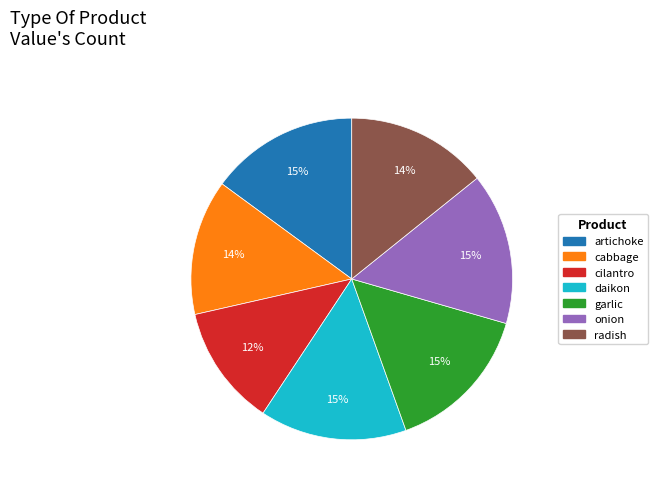

What is the smallest slice in the pie chart?

cilantro